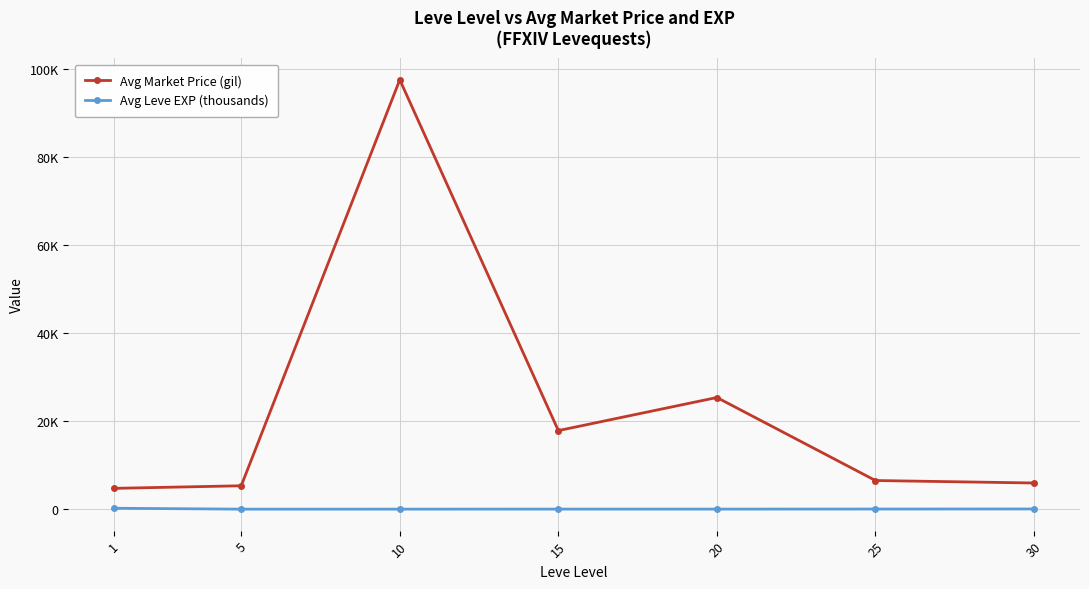

What are all the series names shown in the legend?

Avg Market Price (gil), Avg Leve EXP (thousands)